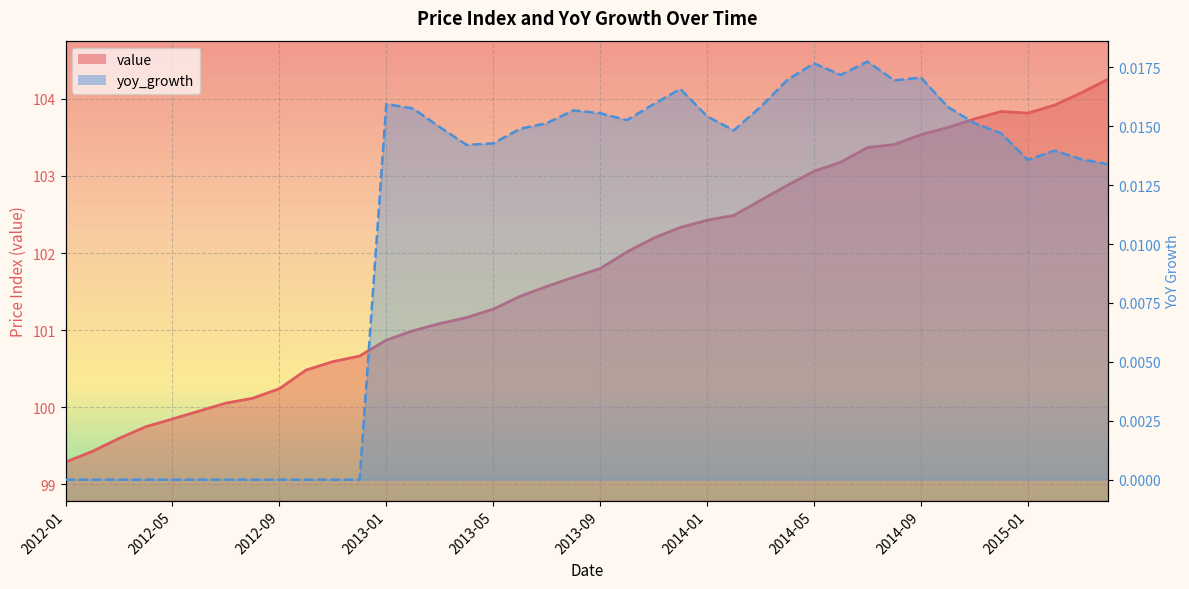

Count the number of data series in this chart.

2